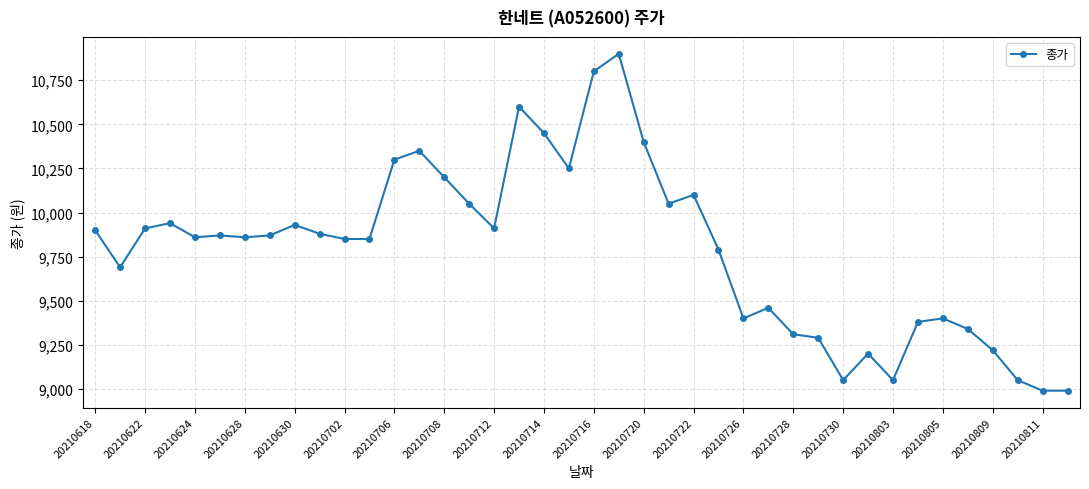

Count the number of data series in this chart.

1